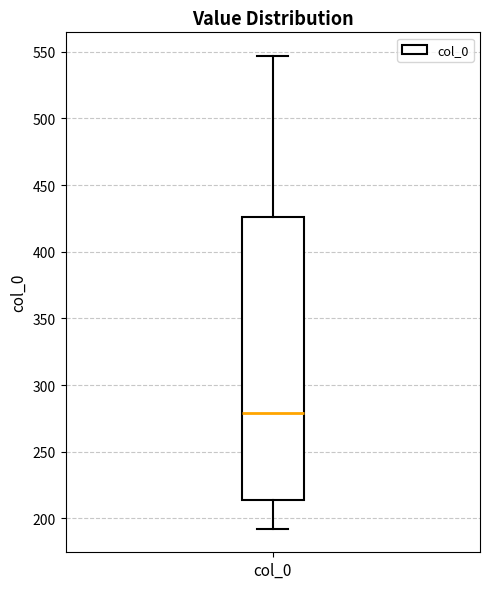

Where is the upper edge of the box for col_0 on the y-axis? The values are not printed on the chart, so give them approximately, as read against the axis.

425